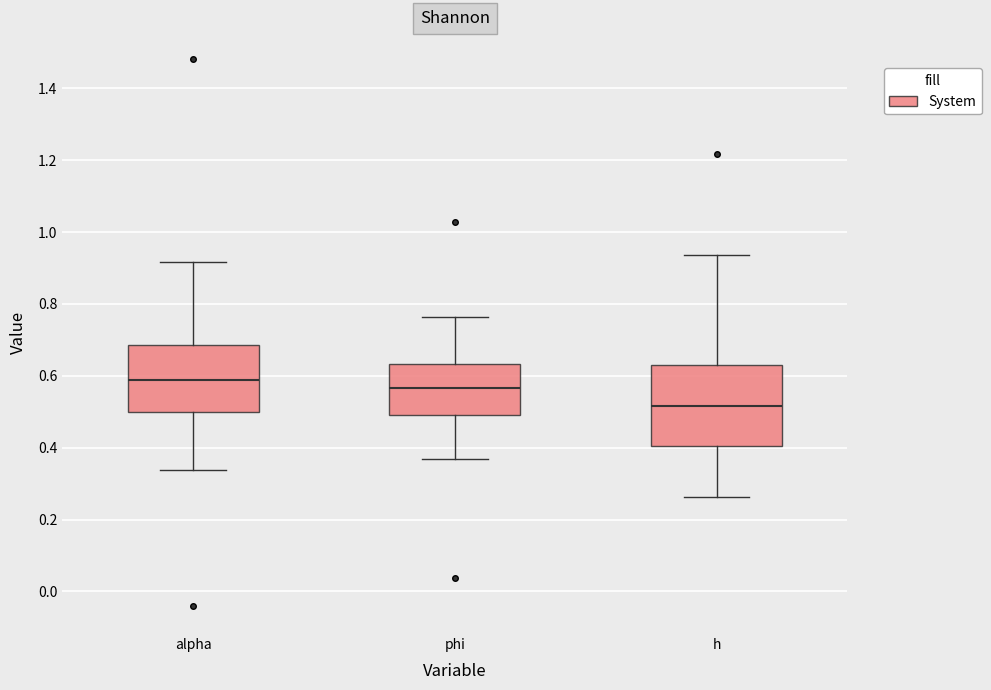

Which box's median line is the lowest?

h